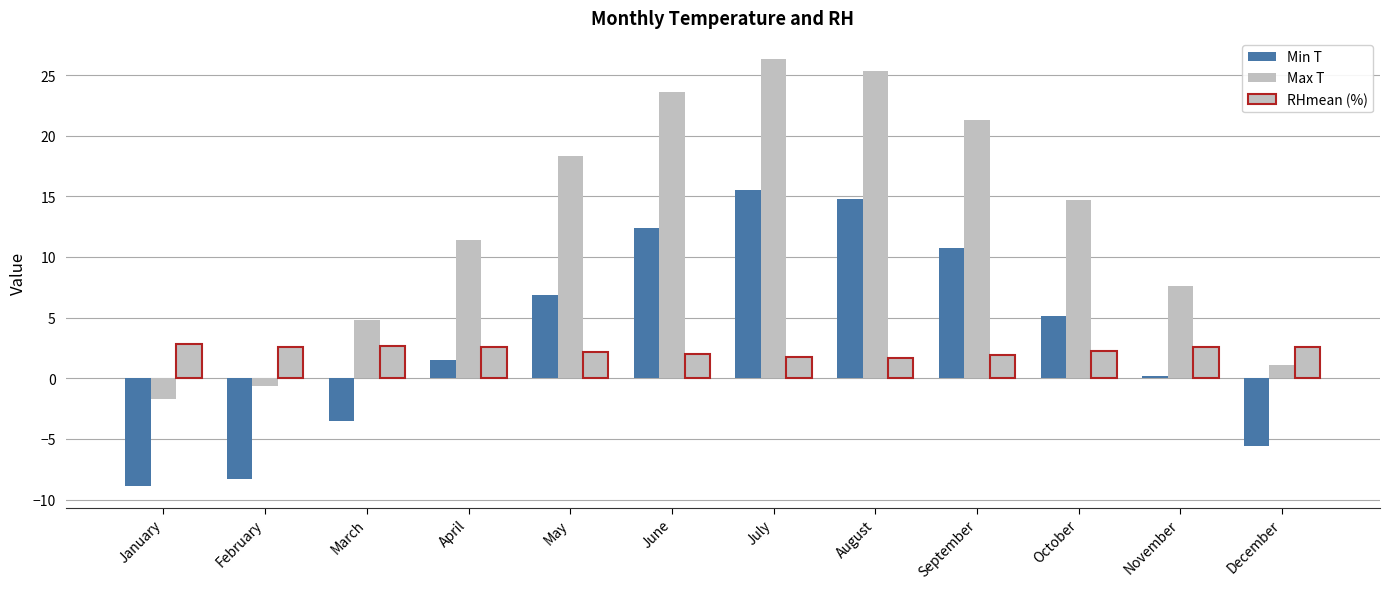

Rank the categories by Max T value from lowest to highest.

January, February, December, March, November, April, October, May, September, June, August, July